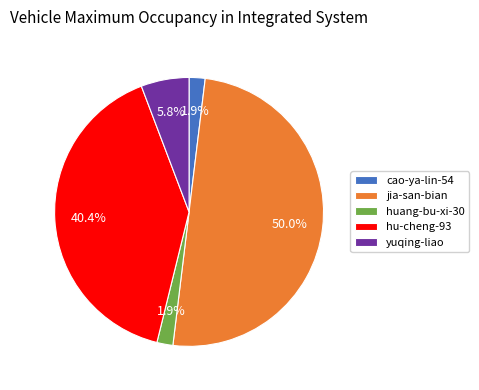

True or false: yuqing-liao accounts for 1% of the total.

False